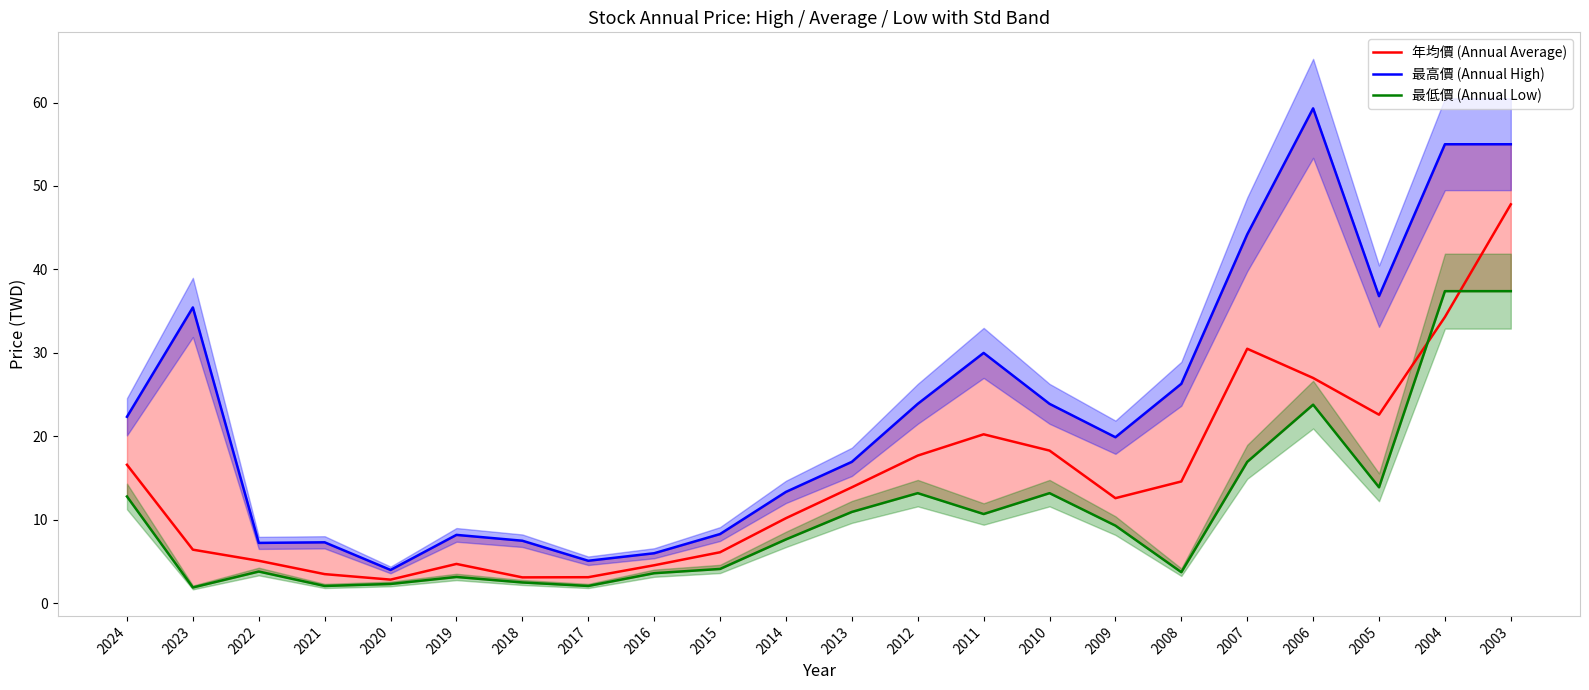

At 2011, list the series in order from smallest to largest.

最低價 (Annual Low), 年均價 (Annual Average), 最高價 (Annual High)